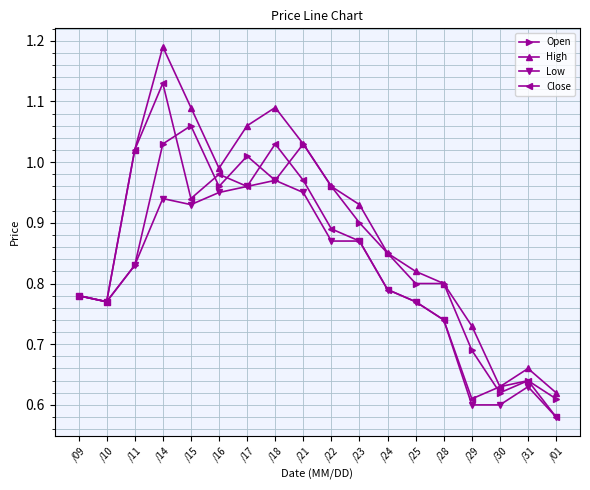

Which series changed the most between /17 and /23?

High